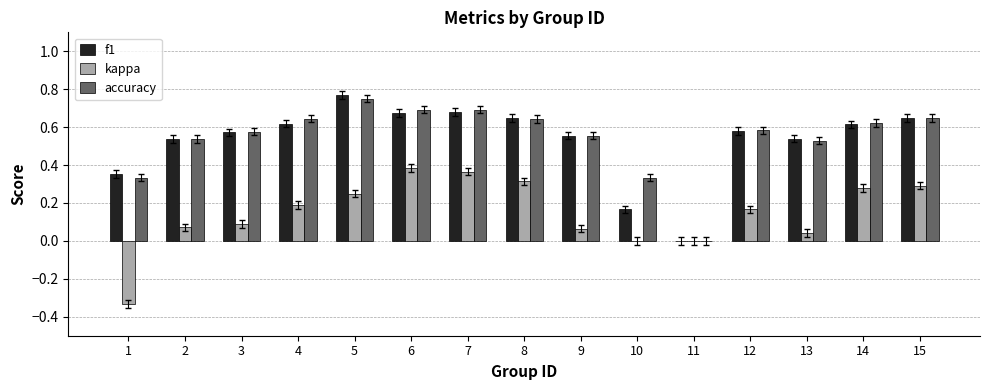

What is the total value across all series at 5?

1.8